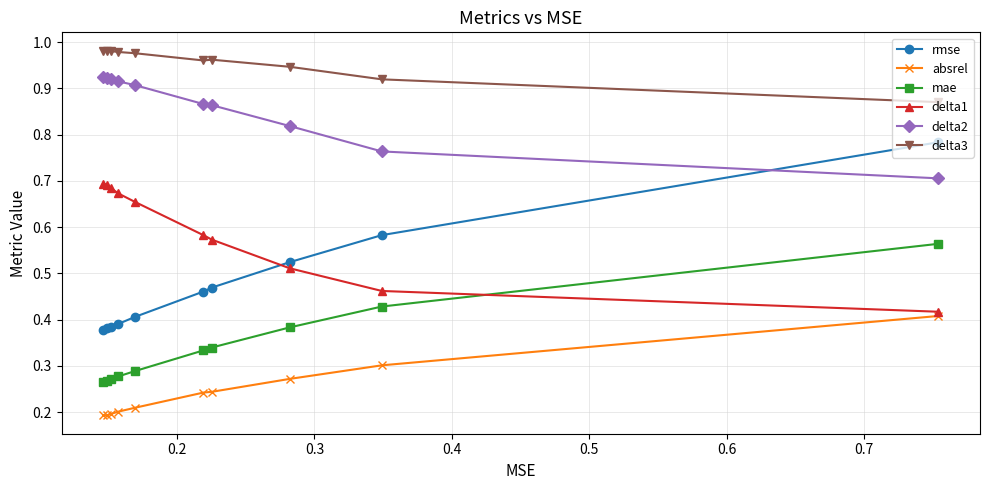

Which series has the largest total across all categories?

delta3